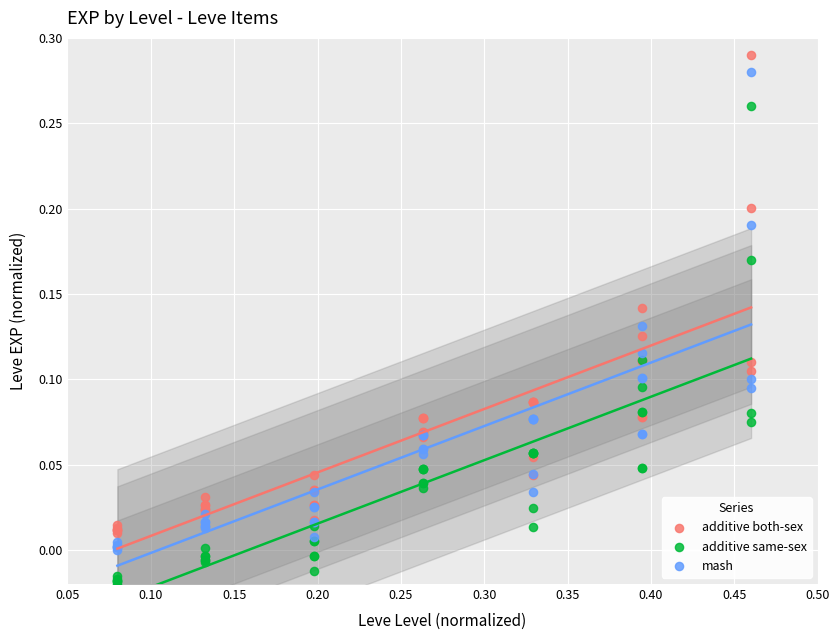

What are all the series names shown in the legend?

additive both-sex, additive same-sex, mash